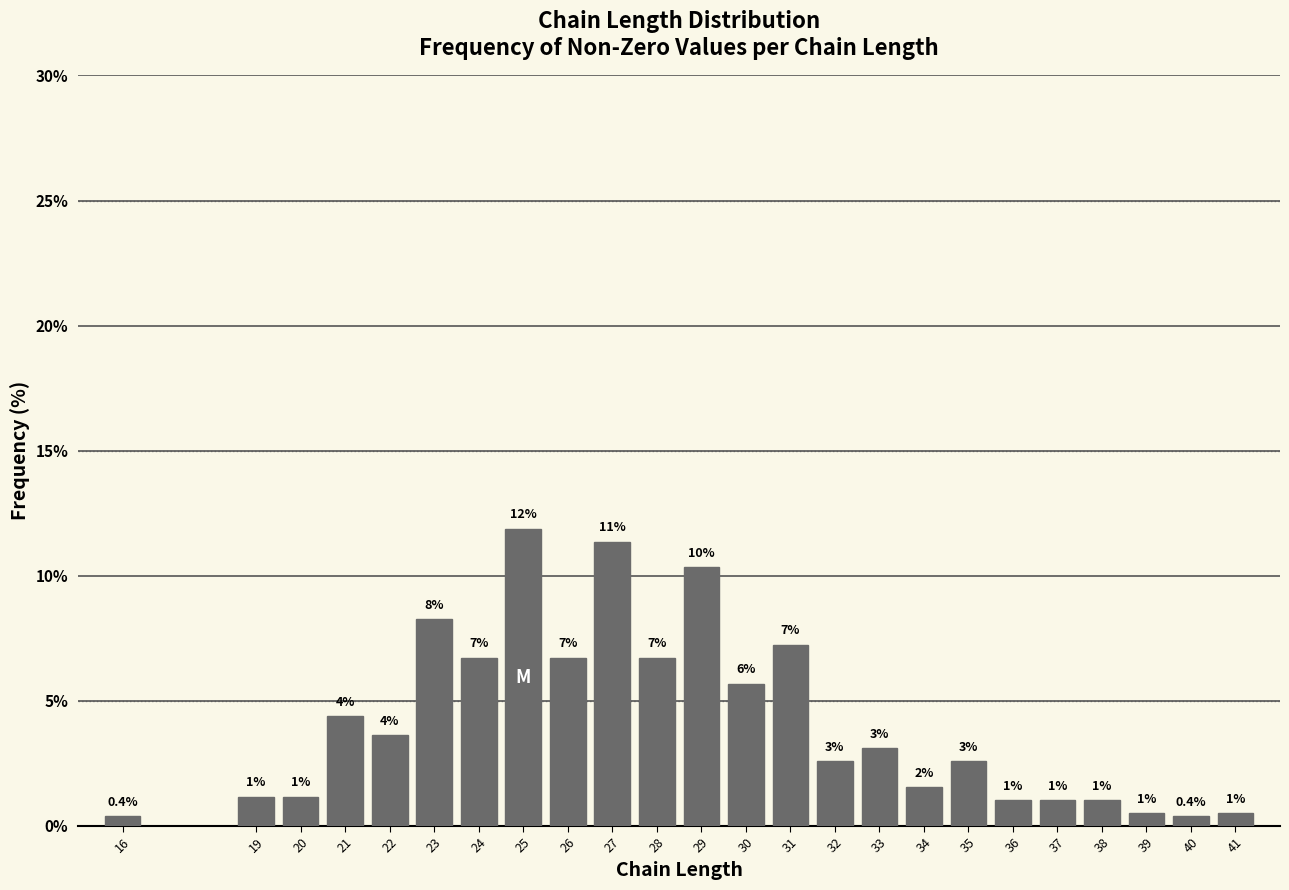

How many bars are there in total?

24